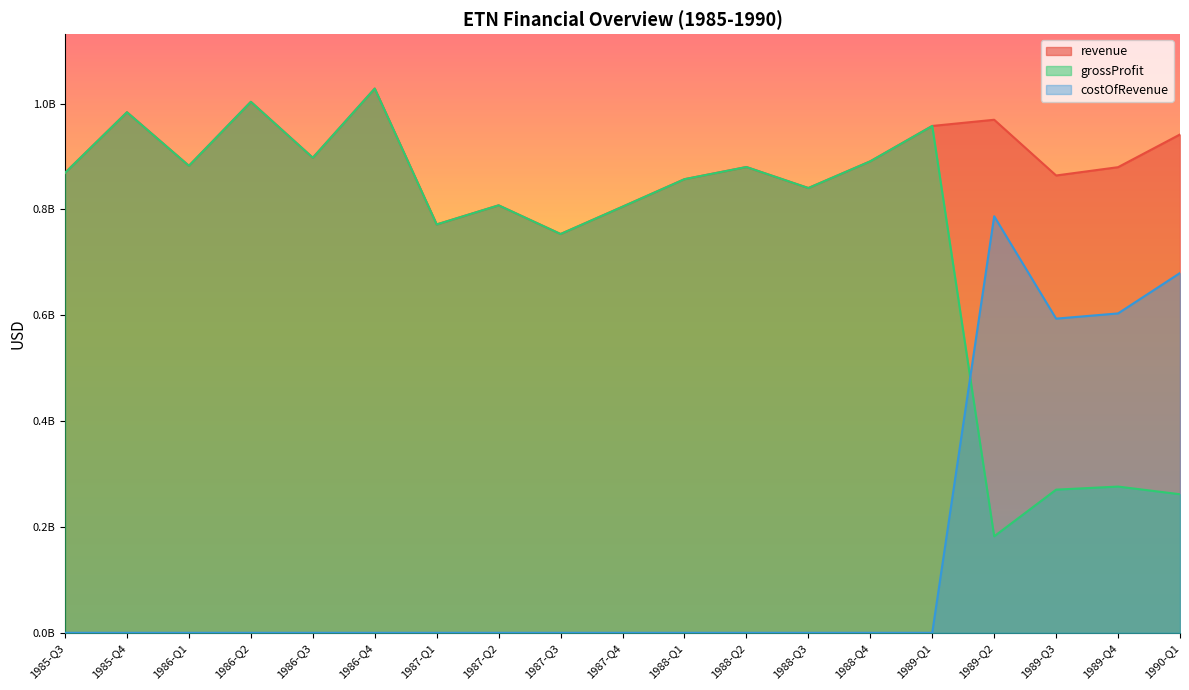

Which has a higher value, 1988-Q1 or 1988-Q2?

1988-Q2